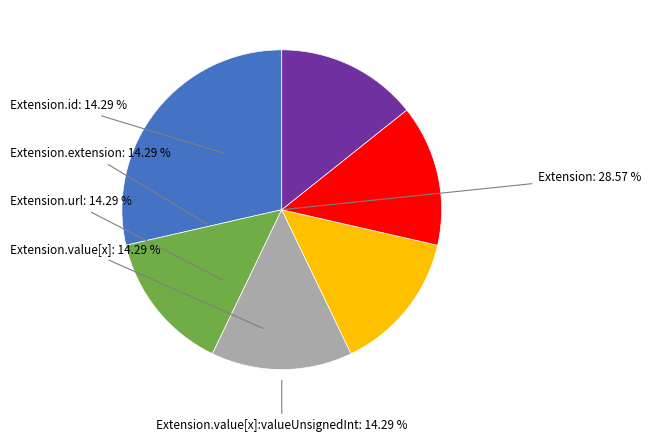

Between Extension.extension and Extension.url, which is larger?

Extension.url